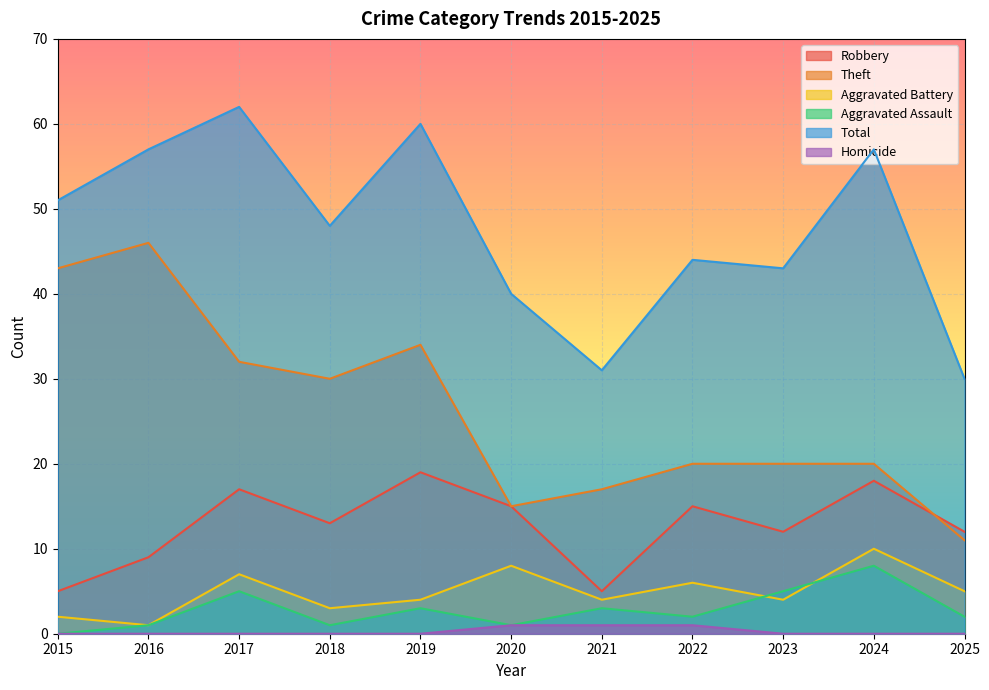

How many lines are shown in the chart?

6